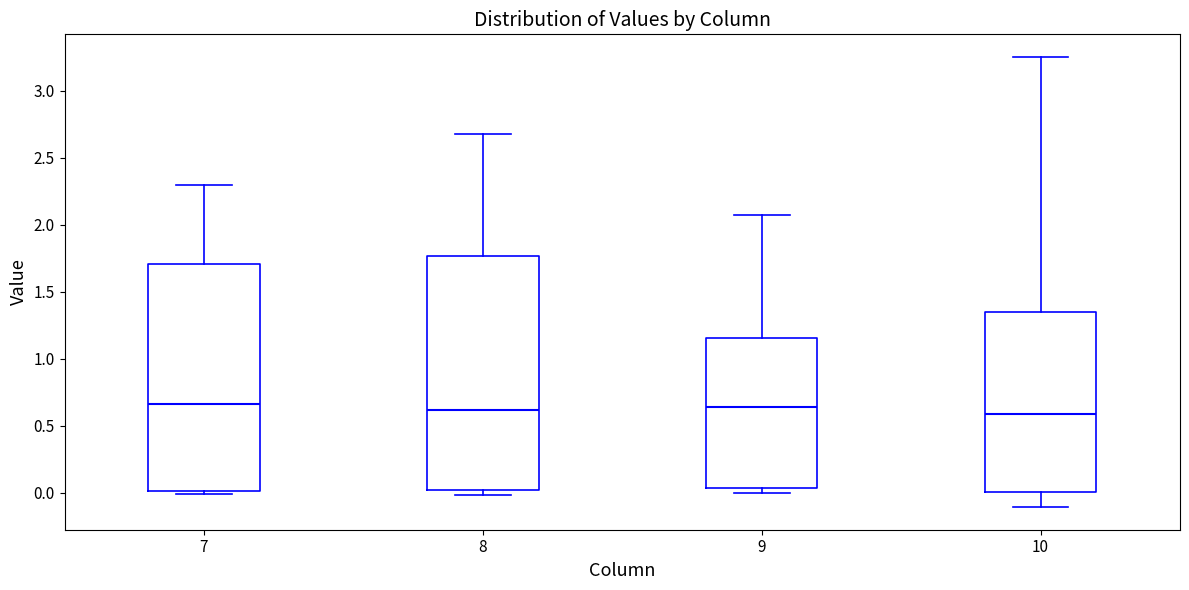

Where is the upper edge of the box at x = 7 on the y-axis? The values are not printed on the chart, so give them approximately, as read against the axis.

1.70